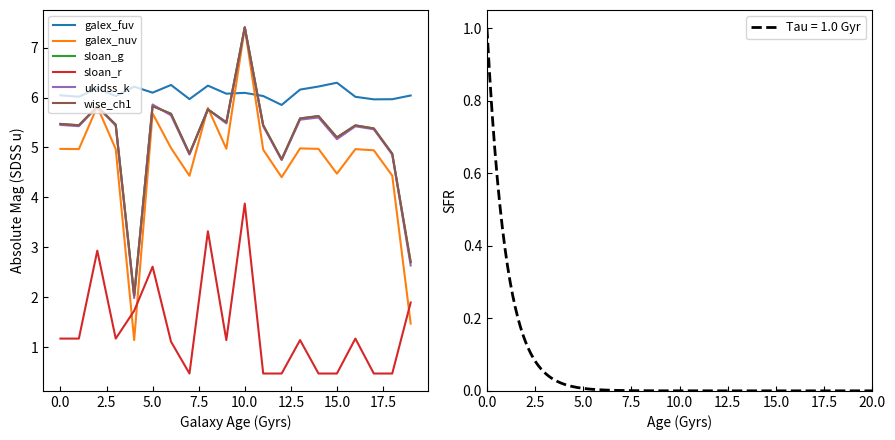

What is the maximum value shown in the chart?

7.4